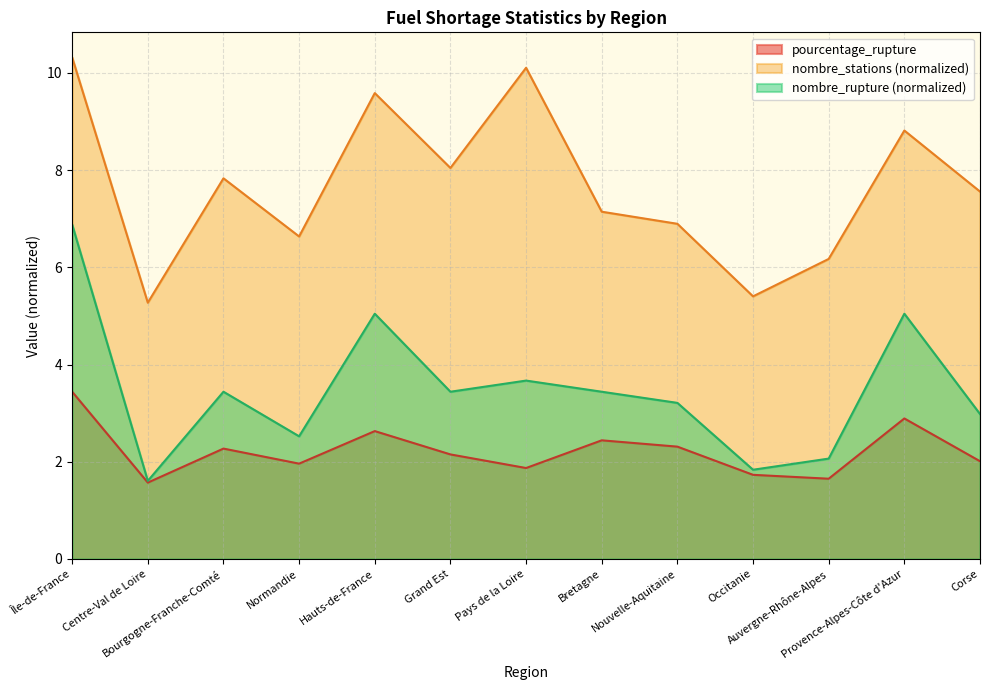

True or false: pourcentage_rupture has a value of 0.6 at Nouvelle-Aquitaine.

False